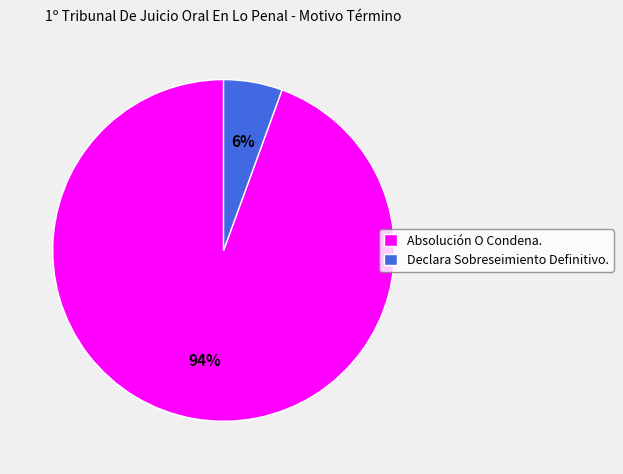

How many slices are in this pie chart?

2